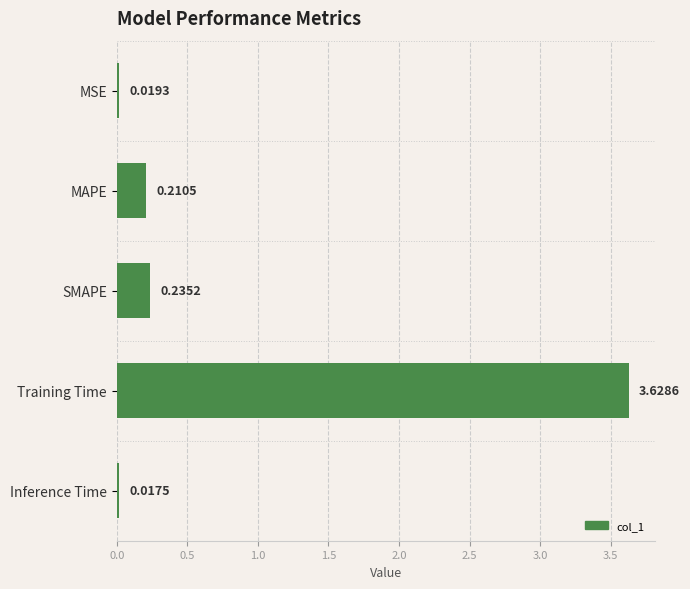

What is the difference between the values at Training Time and SMAPE?

3.4